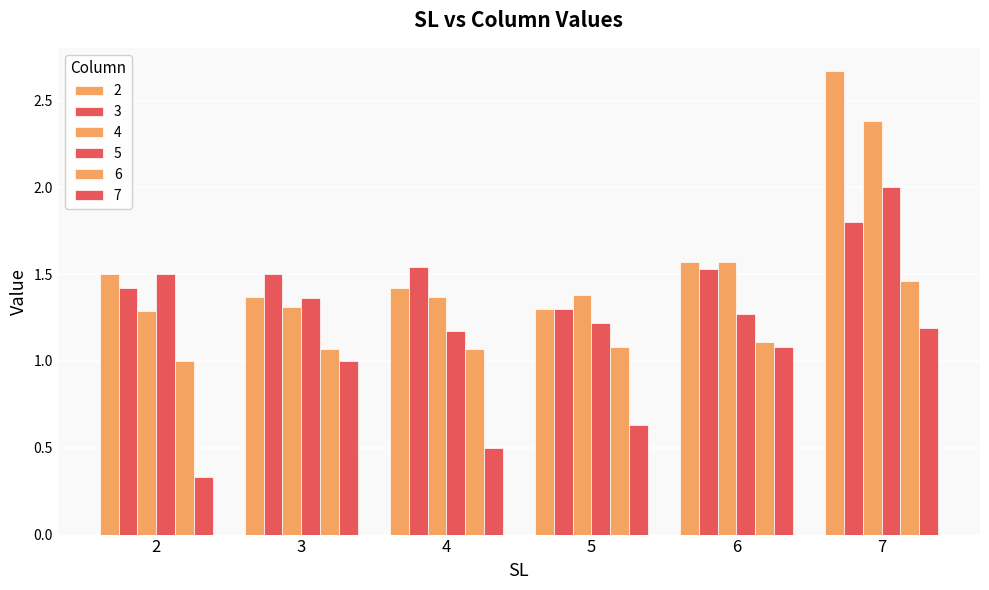

At which category is the sum across all series the highest?

7